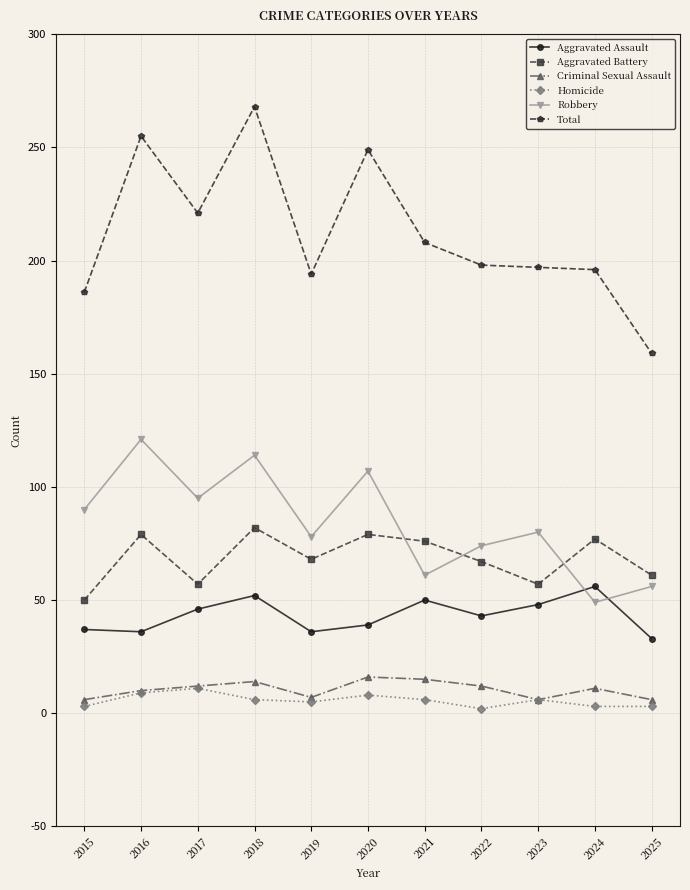

Is this an area chart (filled region under the line)?

No